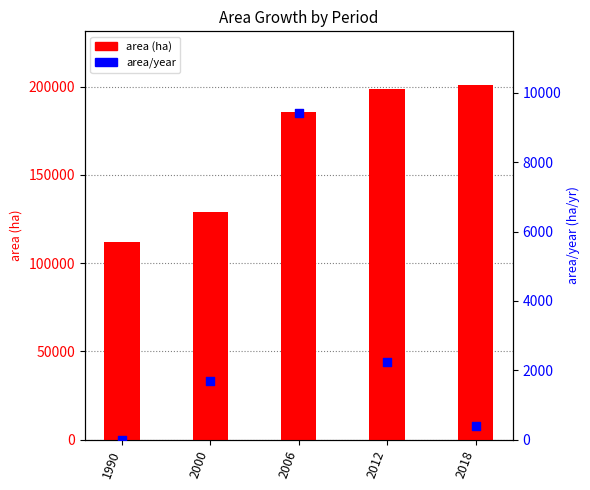

Which series reaches the maximum Y coordinate?

area (ha)